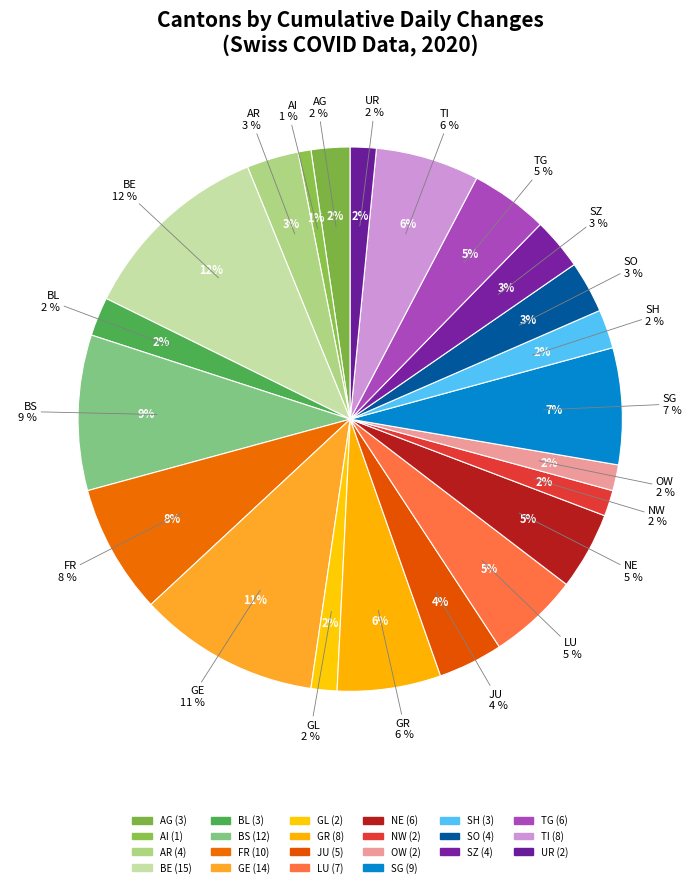

To the nearest percent, what is the average slice percentage?

5%